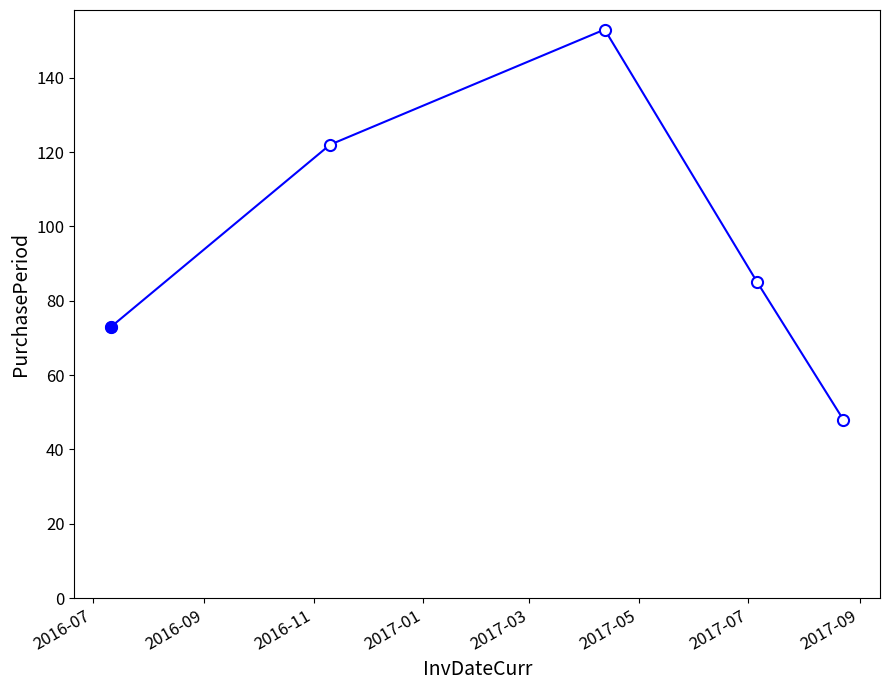

True or false: there are more than 1 points higher than both neighbors.

False